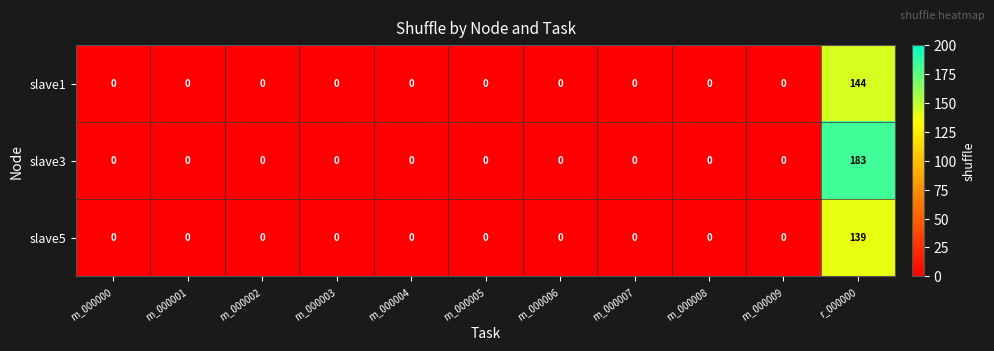

The slave1 series shows 0 at m_000003. True or false?

True